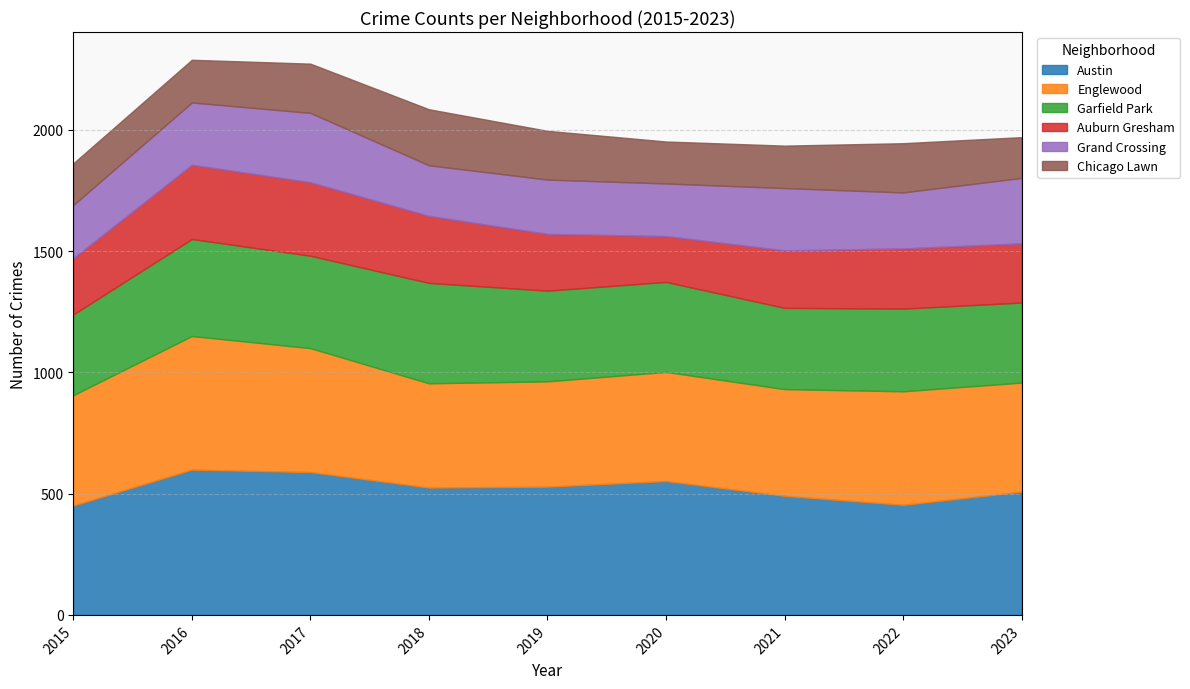

How many lines are shown in the chart?

6